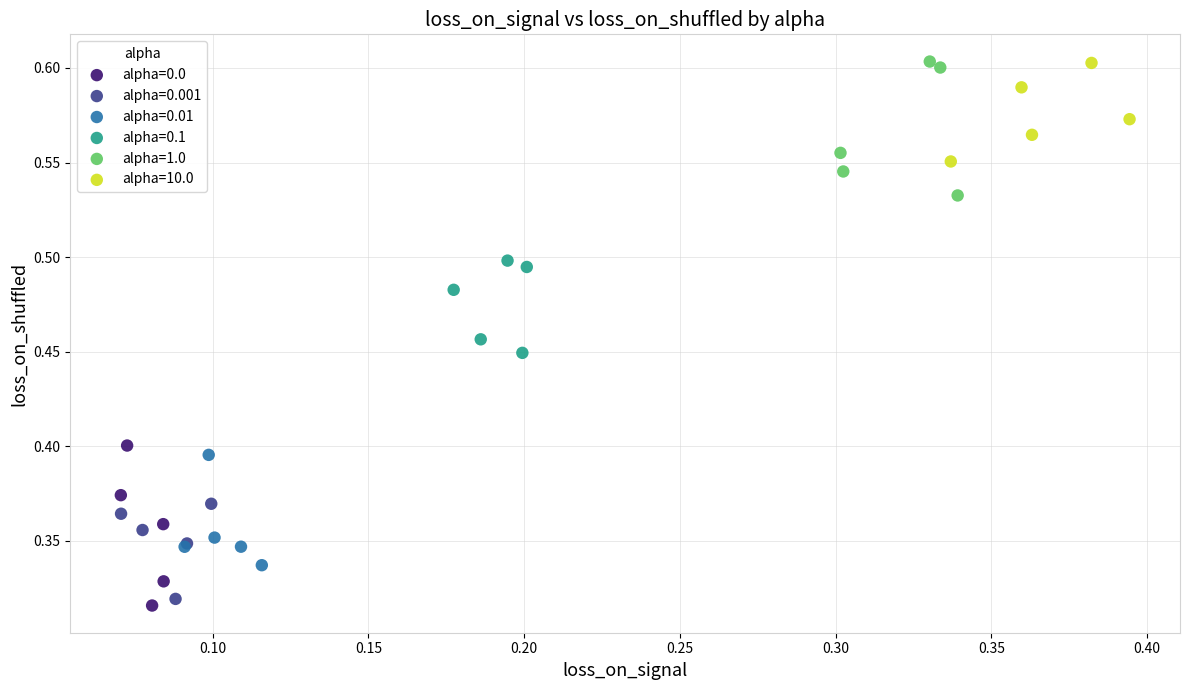

What are all the series names shown in the legend?

alpha=0.0, alpha=0.001, alpha=0.01, alpha=0.1, alpha=1.0, alpha=10.0